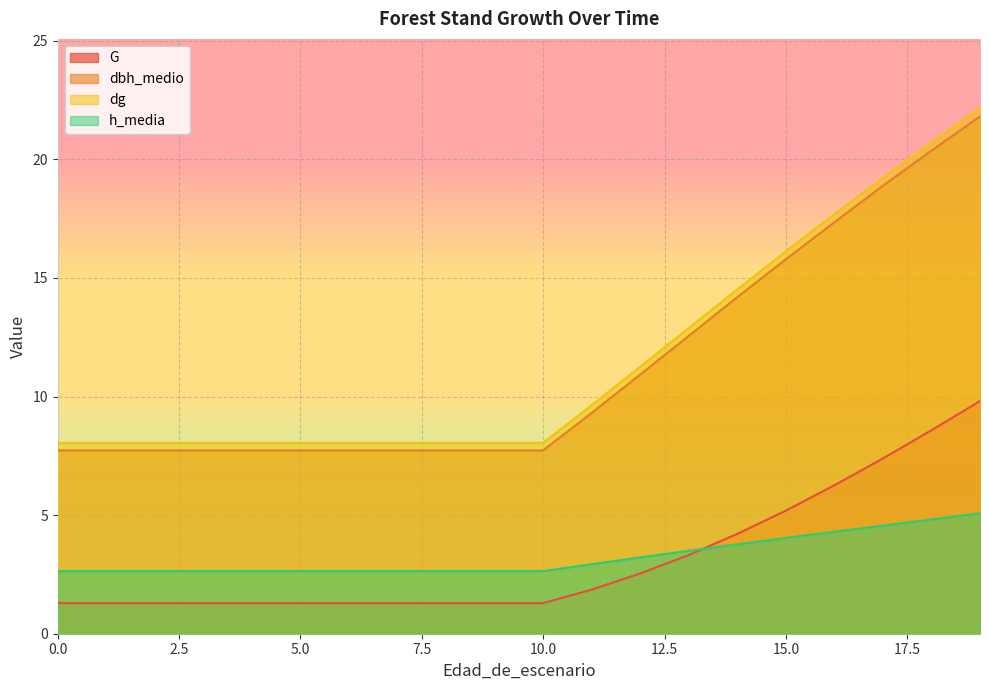

Reading left to right, transcribe all the data shown in this chart.

G: 0=1.3	1=1.3	2=1.3	3=1.3	4=1.3	5=1.3	6=1.3	7=1.3	8=1.3	9=1.3	10=1.3	11=1.9	12=2.5	13=3.3	14=4.2	15=5.2	16=6.3	17=7.4	18=8.6	19=9.8
dbh_medio: 0=7.7	1=7.7	2=7.7	3=7.7	4=7.7	5=7.7	6=7.7	7=7.7	8=7.7	9=7.7	10=7.7	11=9.3	12=10.9	13=12.6	14=14.2	15=15.8	16=17.4	17=18.9	18=20.4	19=21.8
dg: 0=8.1	1=8.1	2=8.1	3=8.1	4=8.1	5=8.1	6=8.1	7=8.1	8=8.1	9=8.1	10=8.1	11=9.6	12=11.3	13=12.9	14=14.5	15=16.1	16=17.7	17=19.2	18=20.7	19=22.2
h_media: 0=2.6	1=2.6	2=2.6	3=2.6	4=2.6	5=2.6	6=2.6	7=2.6	8=2.6	9=2.6	10=2.6	11=2.9	12=3.2	13=3.5	14=3.8	15=4.0	16=4.3	17=4.6	18=4.8	19=5.1